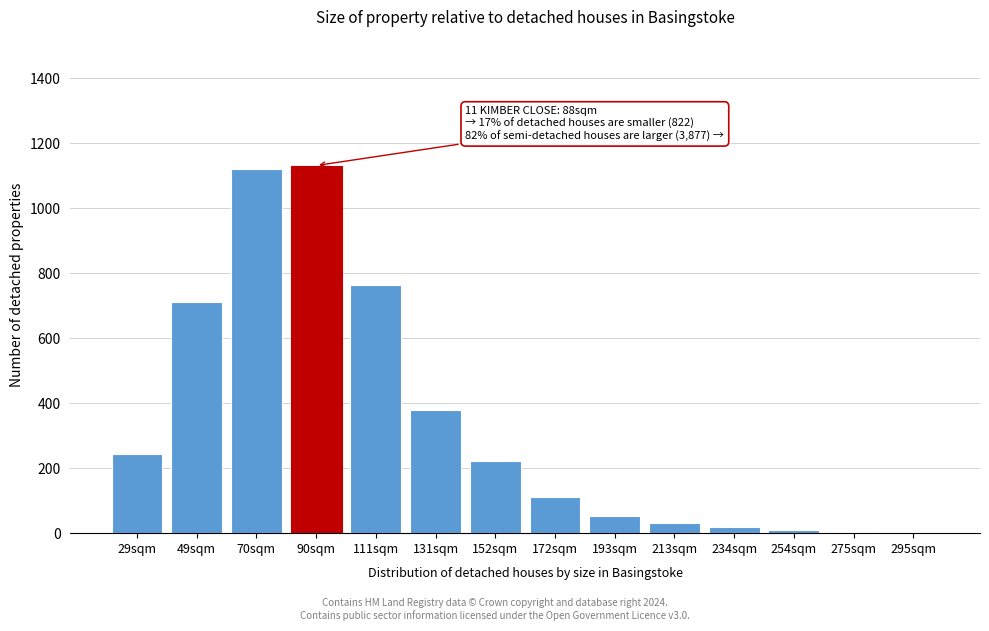

What is the sum of all values?

4800